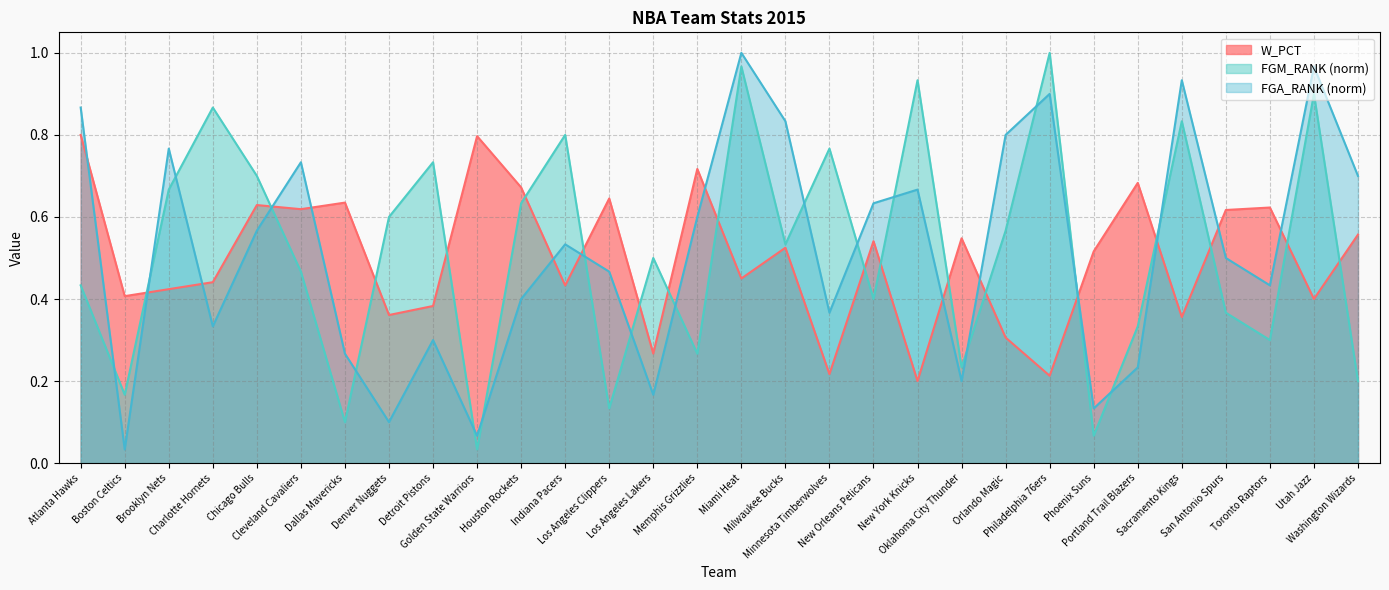

At which label is FGA_RANK closest to 0?

Boston Celtics